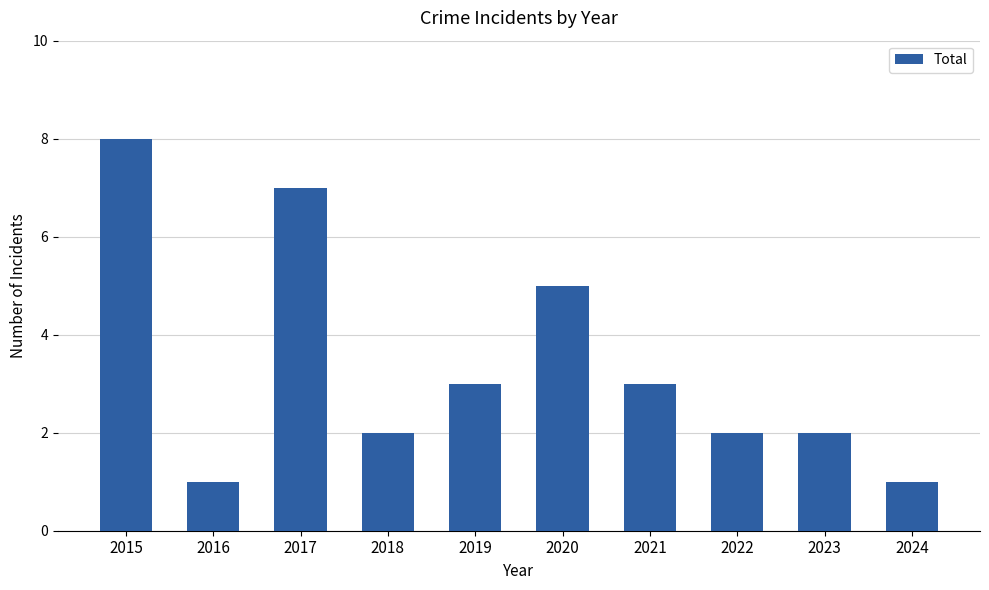

What is the value of the 9th bar from the left?

2